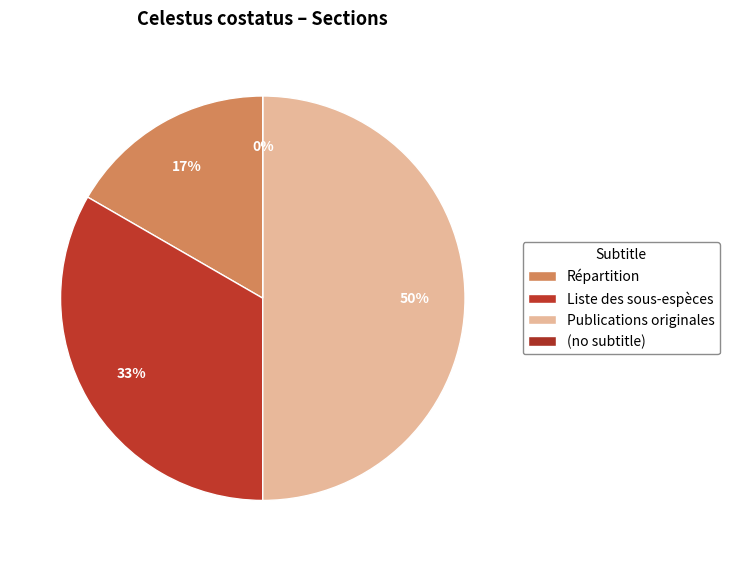

Is it true that Répartition is 24% of the pie?

False